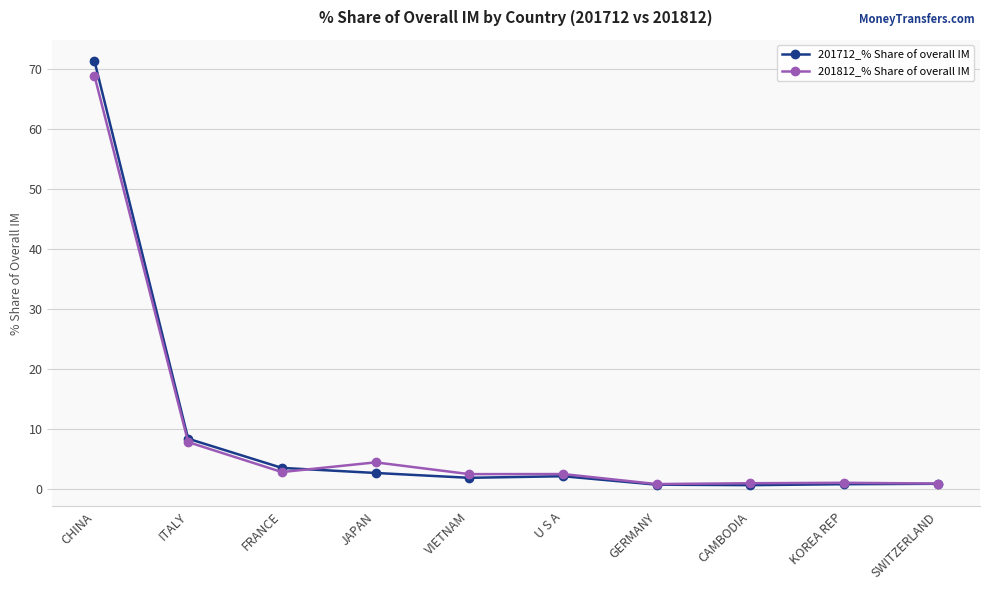

How many categories are shown in the chart?

10